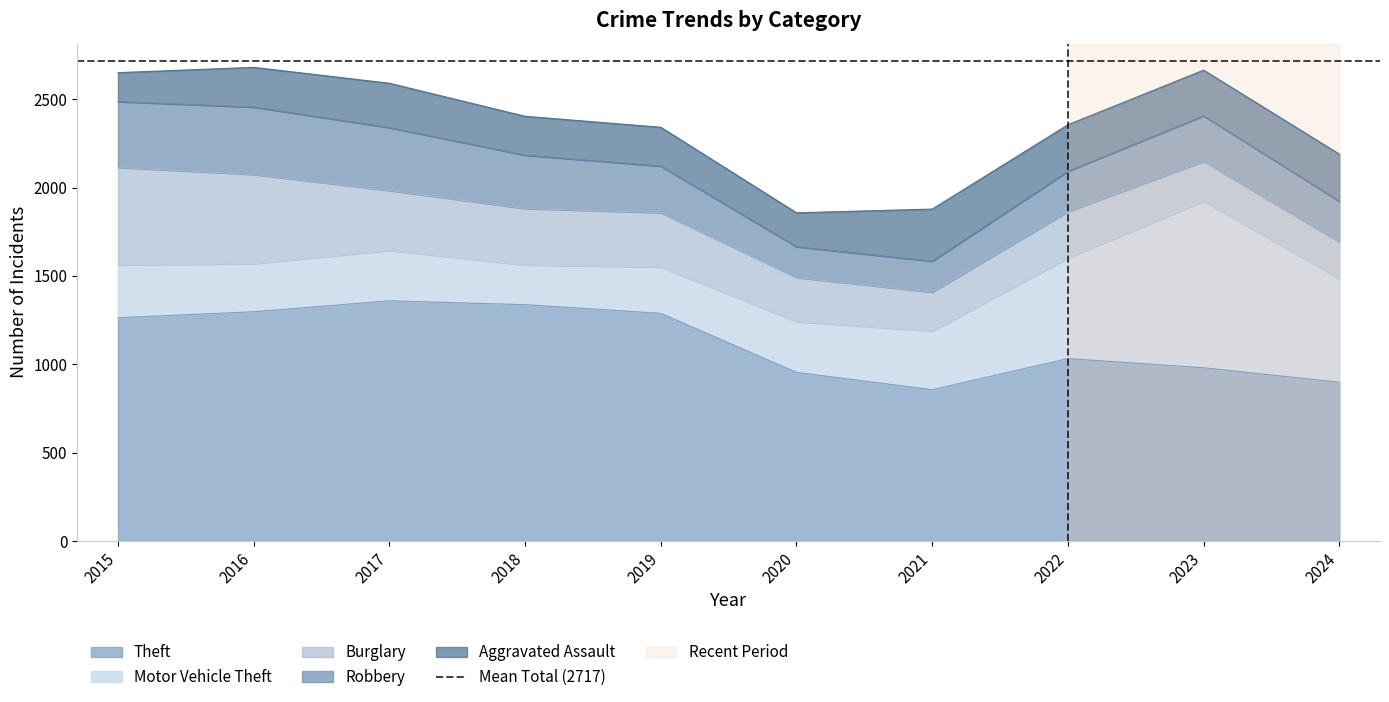

List the labels in order of Burglary value, largest first.

2015, 2016, 2017, 2018, 2019, 2022, 2020, 2023, 2021, 2024